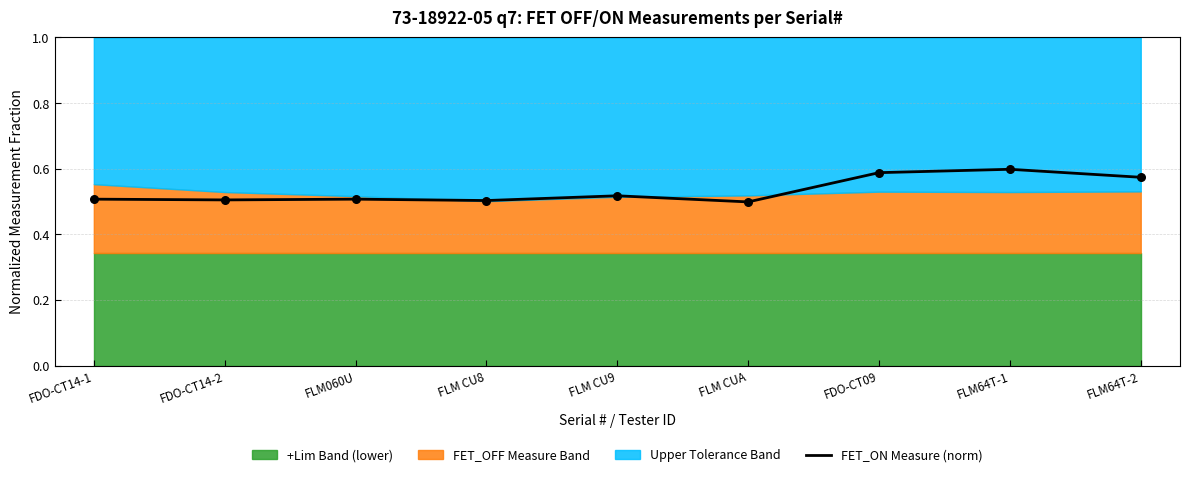

Which has a higher value, FLM64T-1 or FDO-CT09?

FLM64T-1